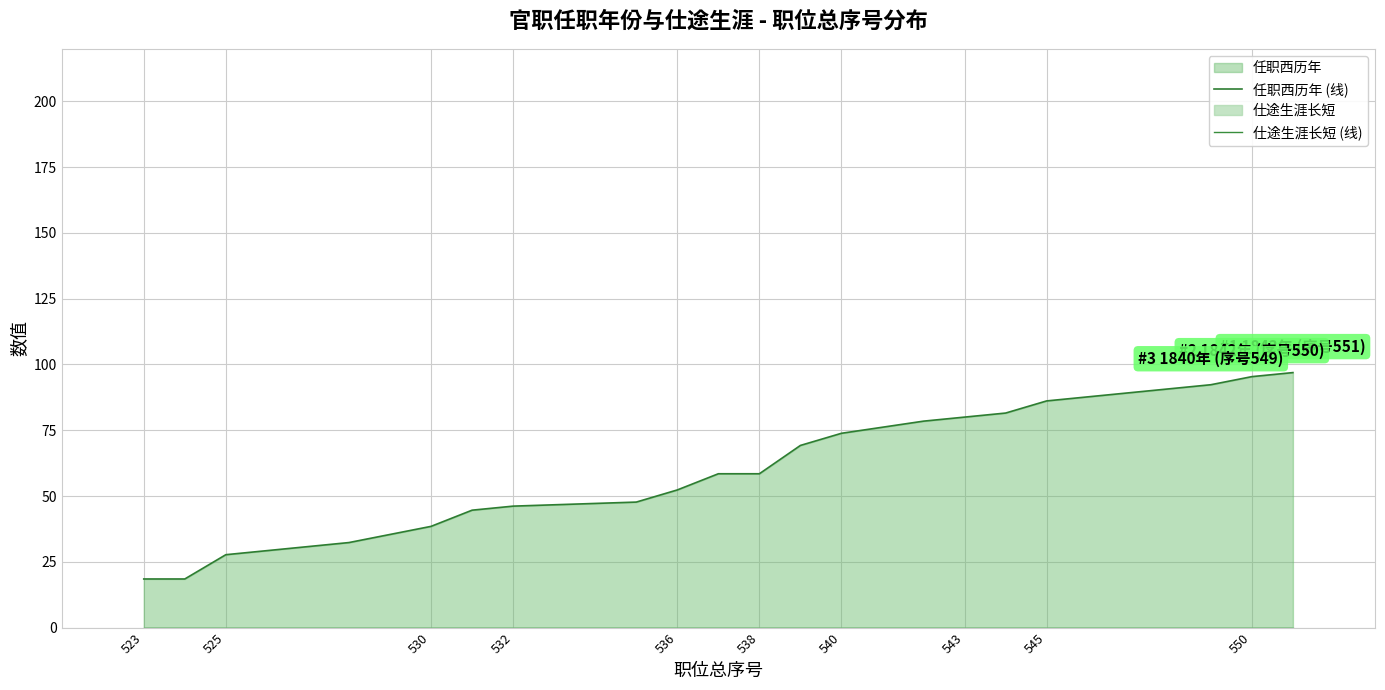

Does the chart display data point markers on the line(s)?

No